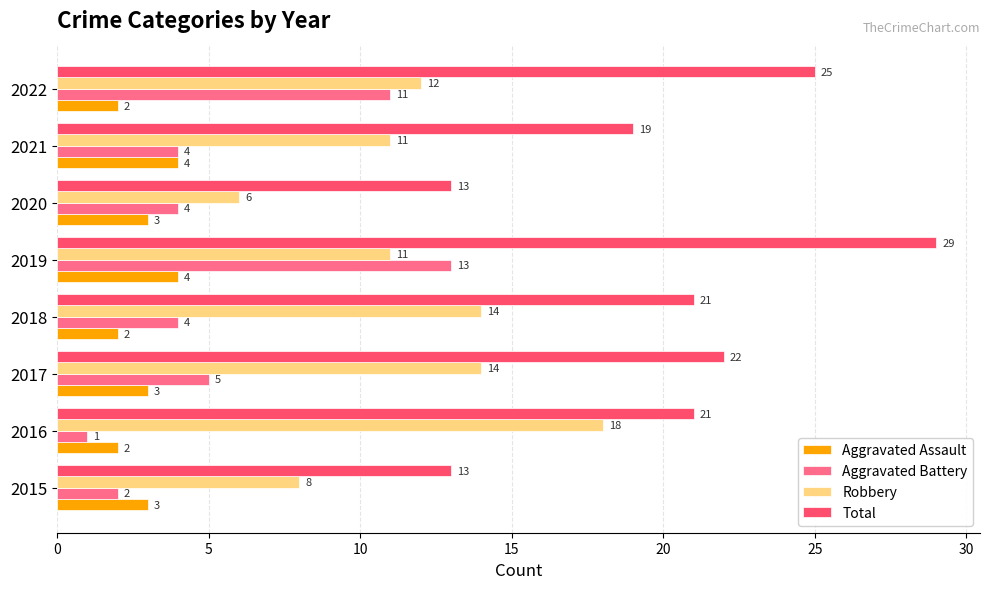

List the series in order of their peak value, highest first.

Total, Robbery, Aggravated Battery, Aggravated Assault